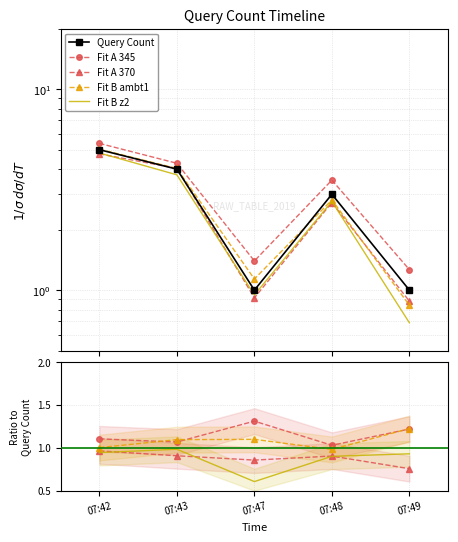

Where is the first local maximum for Fit B ambt1?

07:47